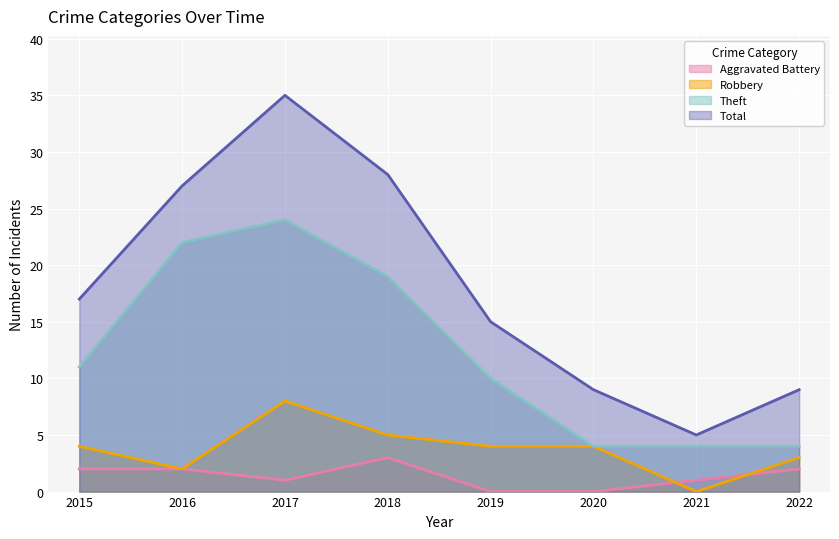

Between 2018 and 2020, which series saw the biggest shift?

Total